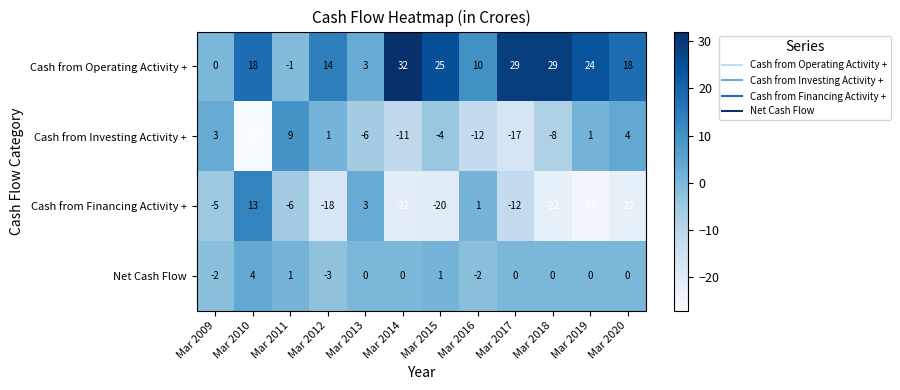

At how many categories does at least one series exceed 4?

10